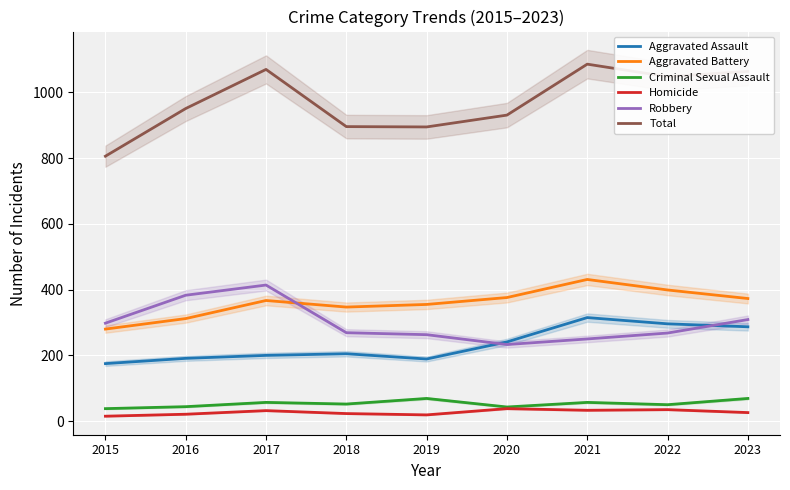

What is the value of the Homicide point at the 7th from the left?

33